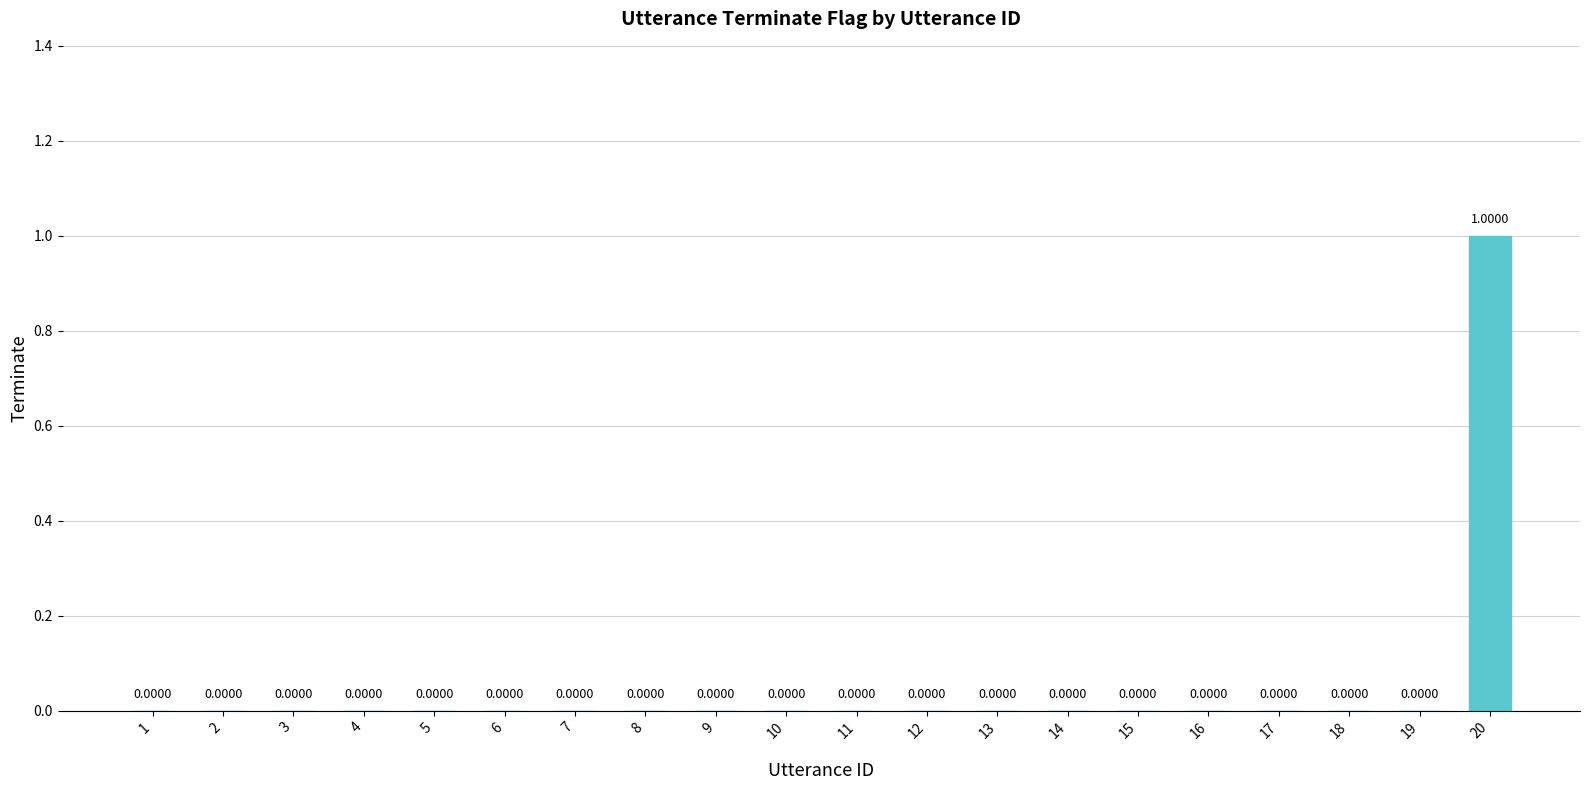

Are the bars horizontal?

No